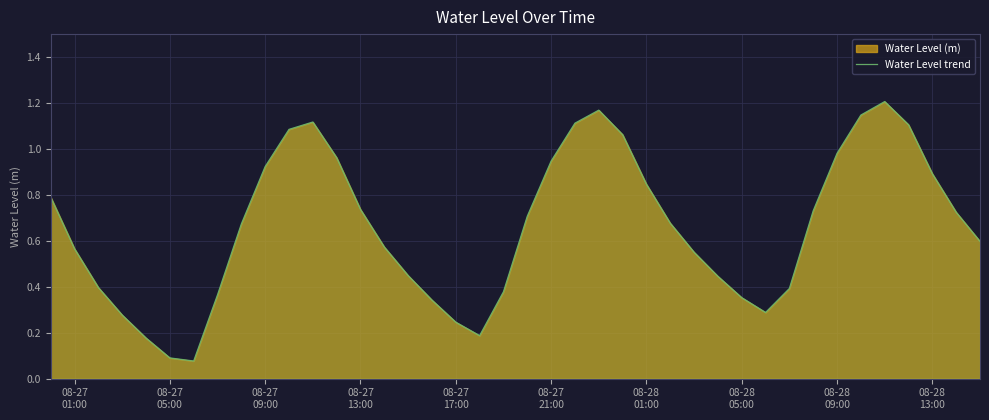

What is the sum of all values?

26.4